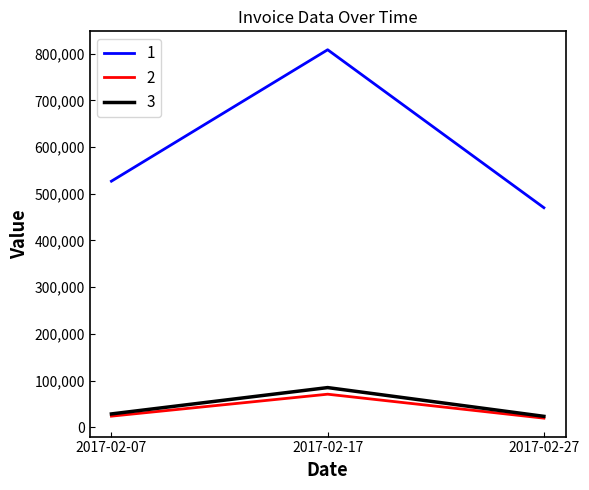

The value of 1 at 2017-02-07 is 526983.0. True or false?

True